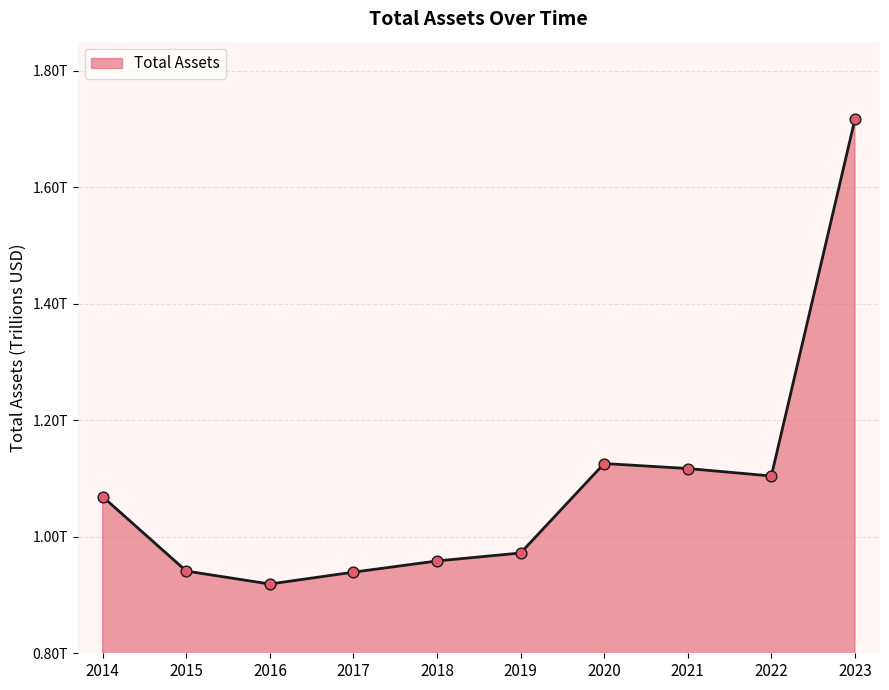

What is the change in value from 2018 to 2022?

+145875000000.0